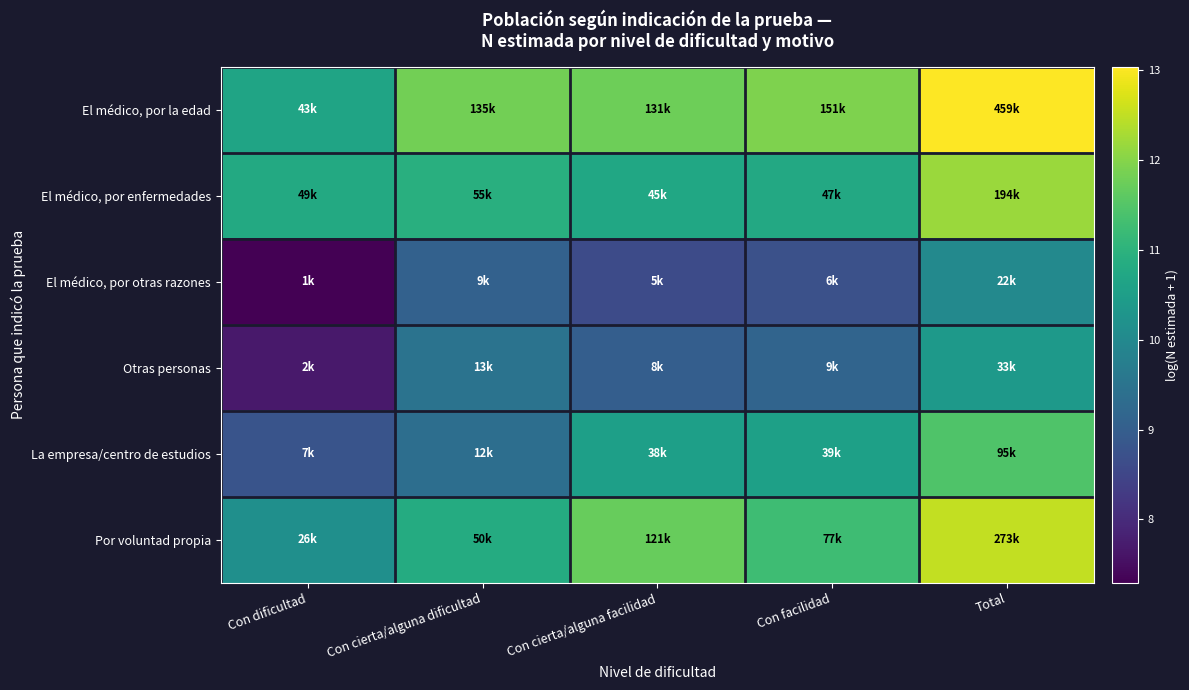

Rank the series by their maximum value, from highest to lowest.

El médico, por la edad, Por voluntad propia, El médico, por enfermedades, La empresa/centro de estudios, Otras personas, El médico, por otras razones